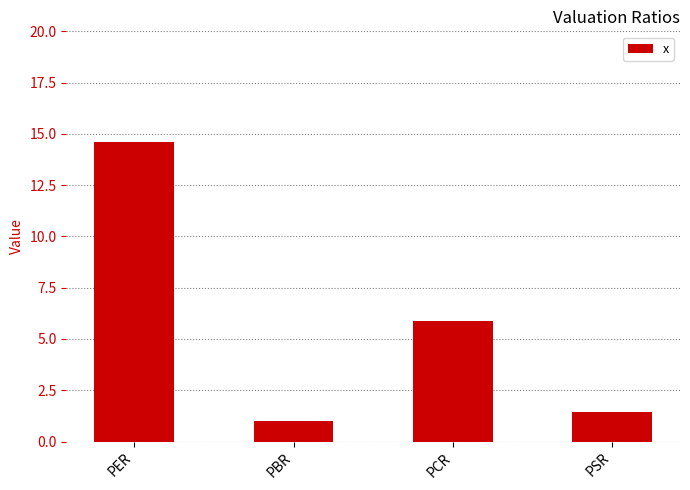

Is it true that the value at PSR is 2.1?

False